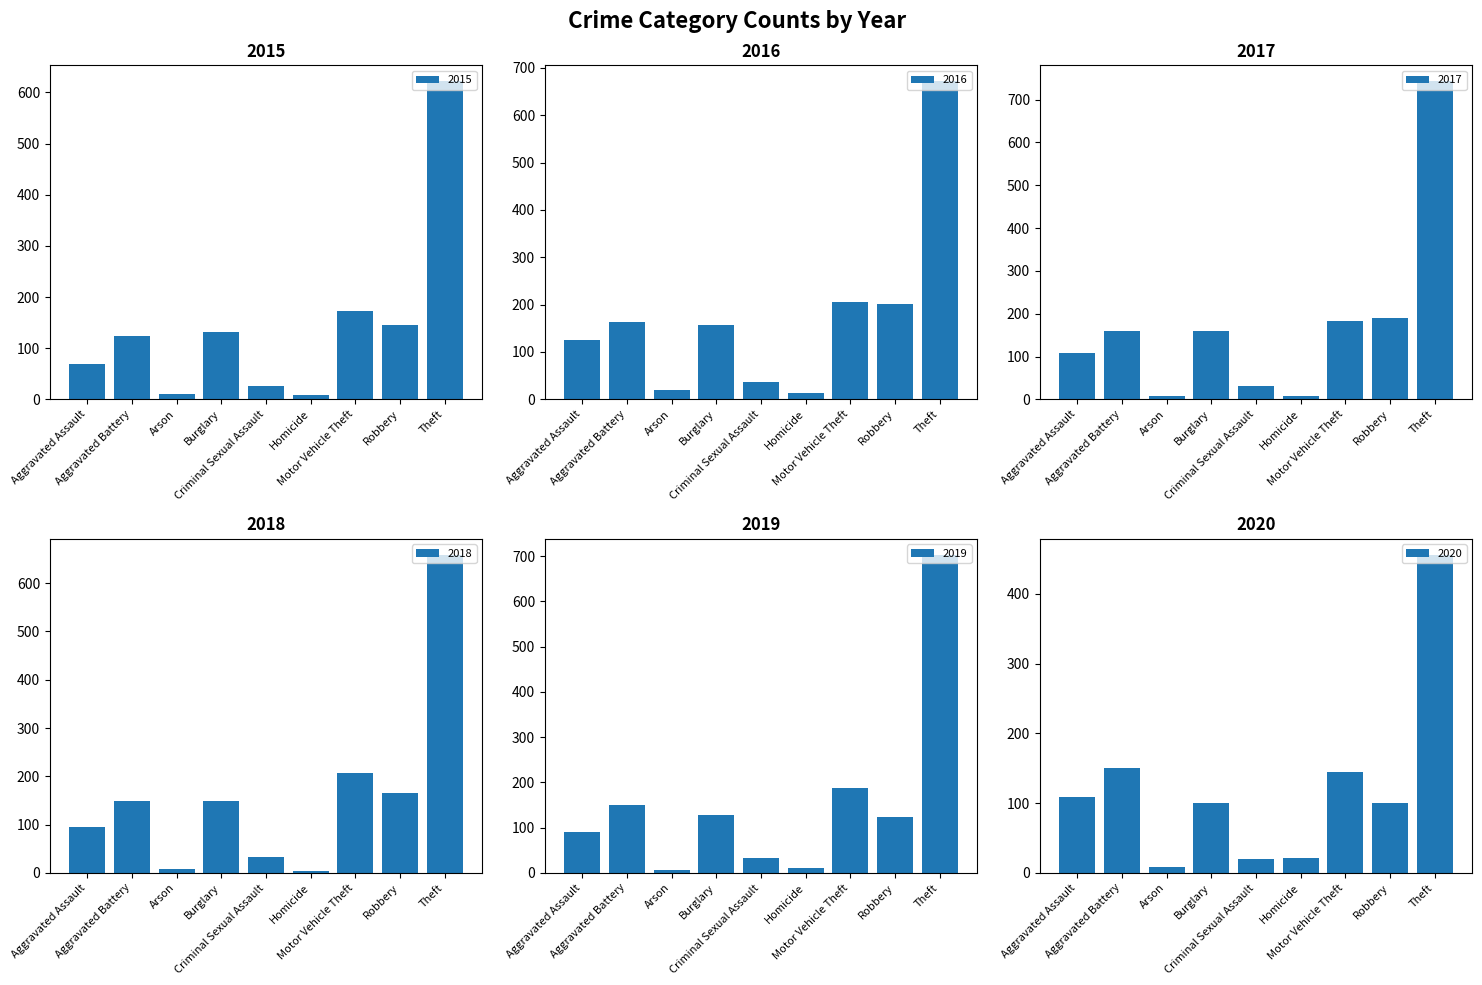

Reading left to right, transcribe all the data shown in this chart.

2015: 70	124	10	132	26	9	172	146	622
2016: 125	163	20	158	36	13	205	201	672
2017: 109	159	8	160	32	8	184	190	743
2018: 95	148	7	149	32	4	207	165	659
2019: 90	150	6	127	32	10	187	123	703
2020: 108	150	8	100	20	21	145	100	456